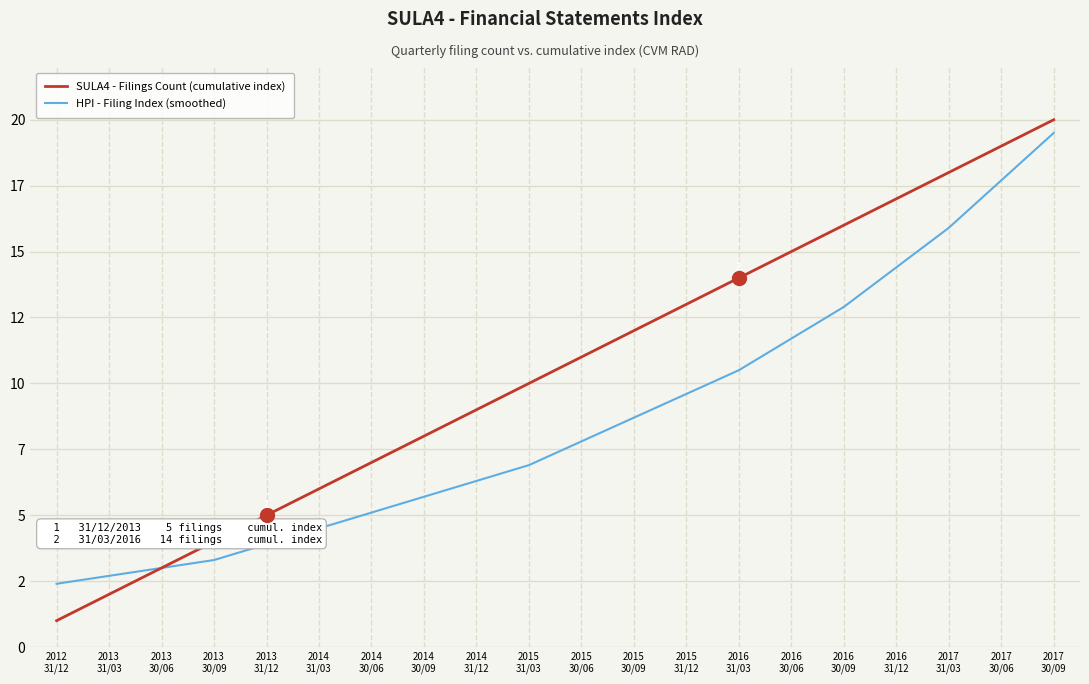

Does the chart display data point markers on the line(s)?

No